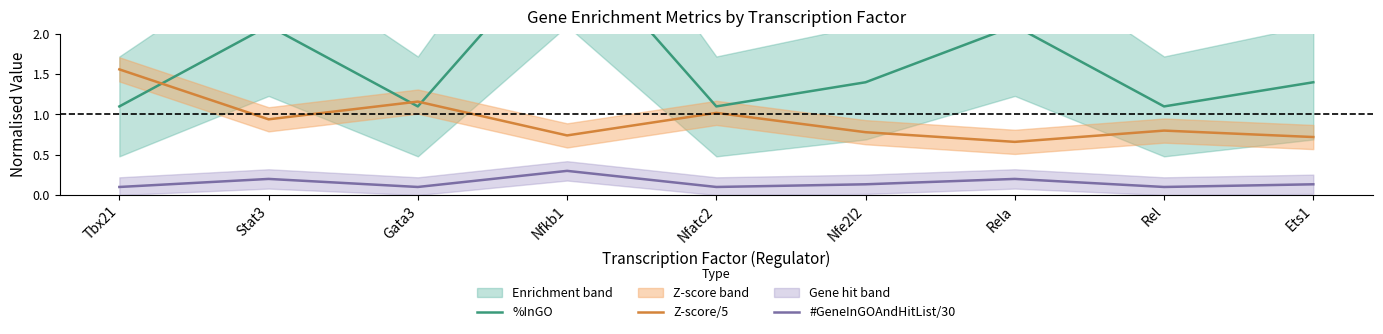

The value of %InGO at Nfkb1 is 3.2. True or false?

True